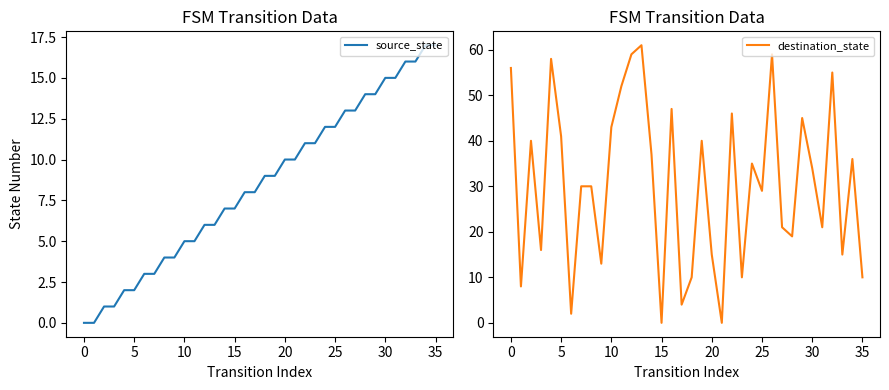

Is it true that destination_state equals 34 at 30?

True